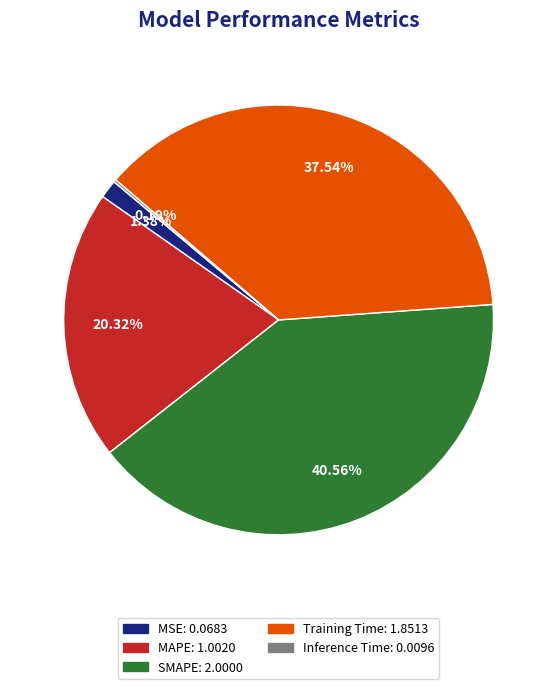

What is the largest slice in the pie chart?

SMAPE